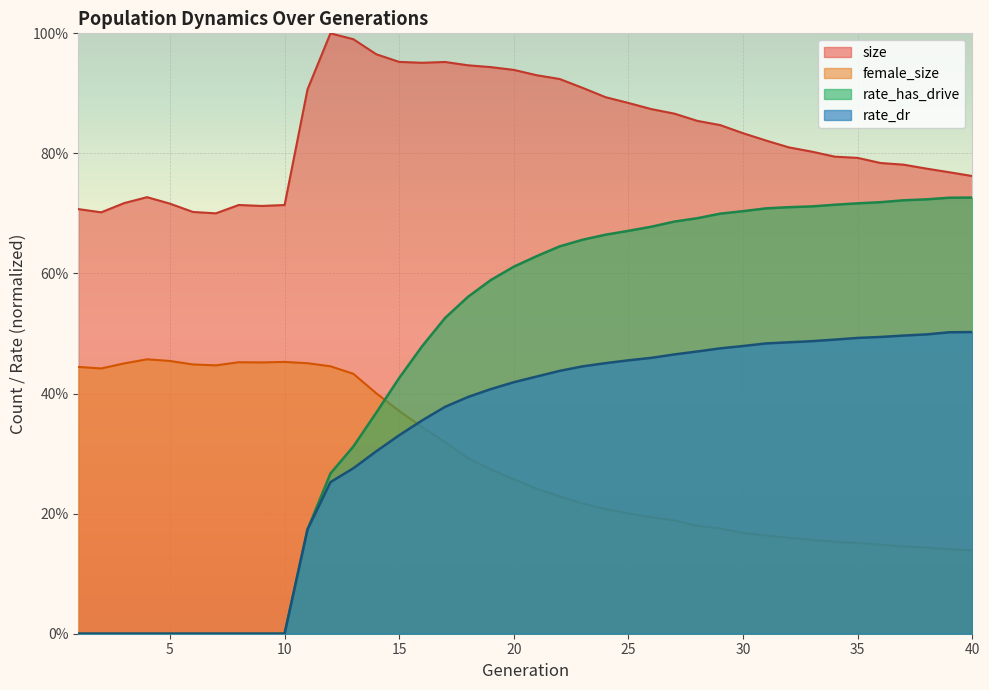

Which series has the widest spread of values?

rate_has_drive